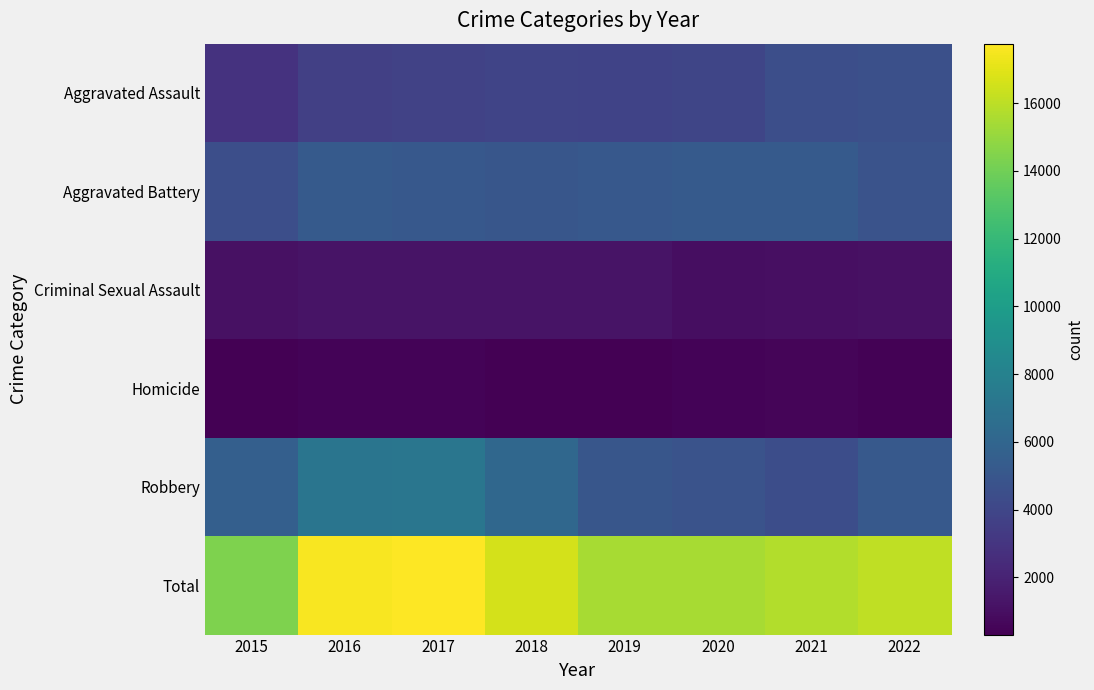

At how many categories does at least one series exceed 3897?

8